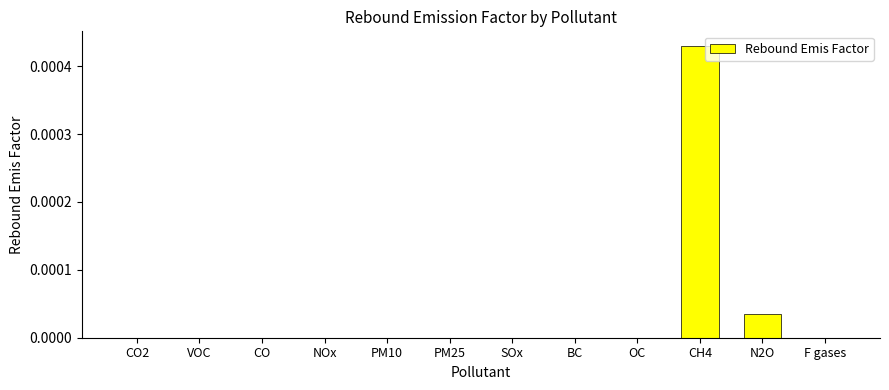

Between CH4 and F gases, which is larger?

CH4